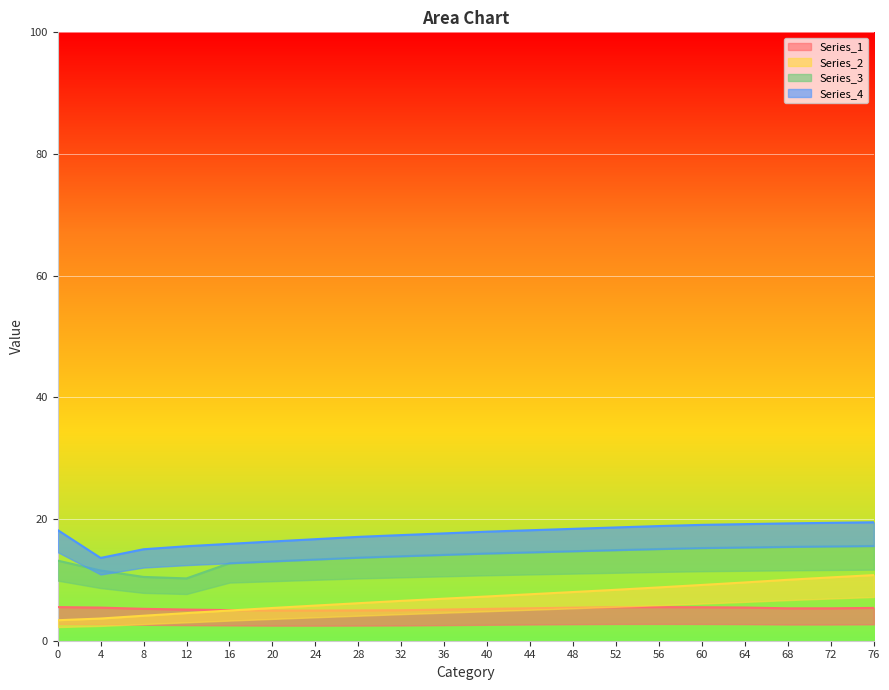

How many data points in Series_1 are less than 5?

3